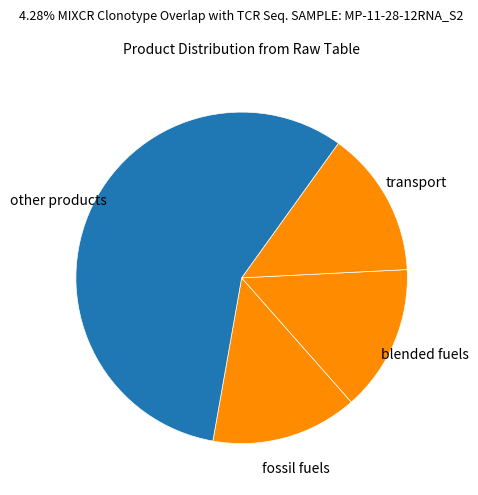

Approximately how many times larger is the value at blended fuels compared to transport?

1.0